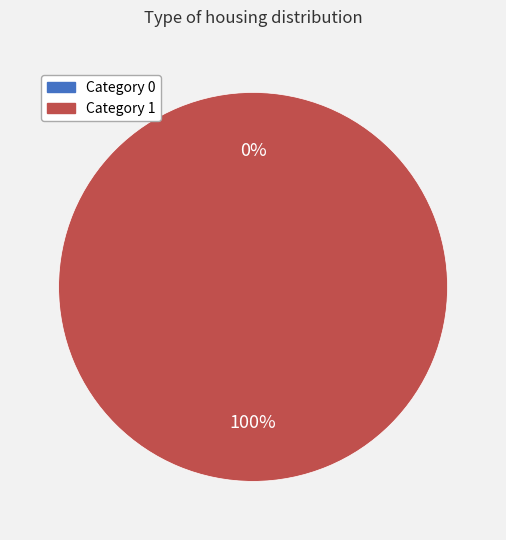

Which has a higher value, 1 or 0?

1